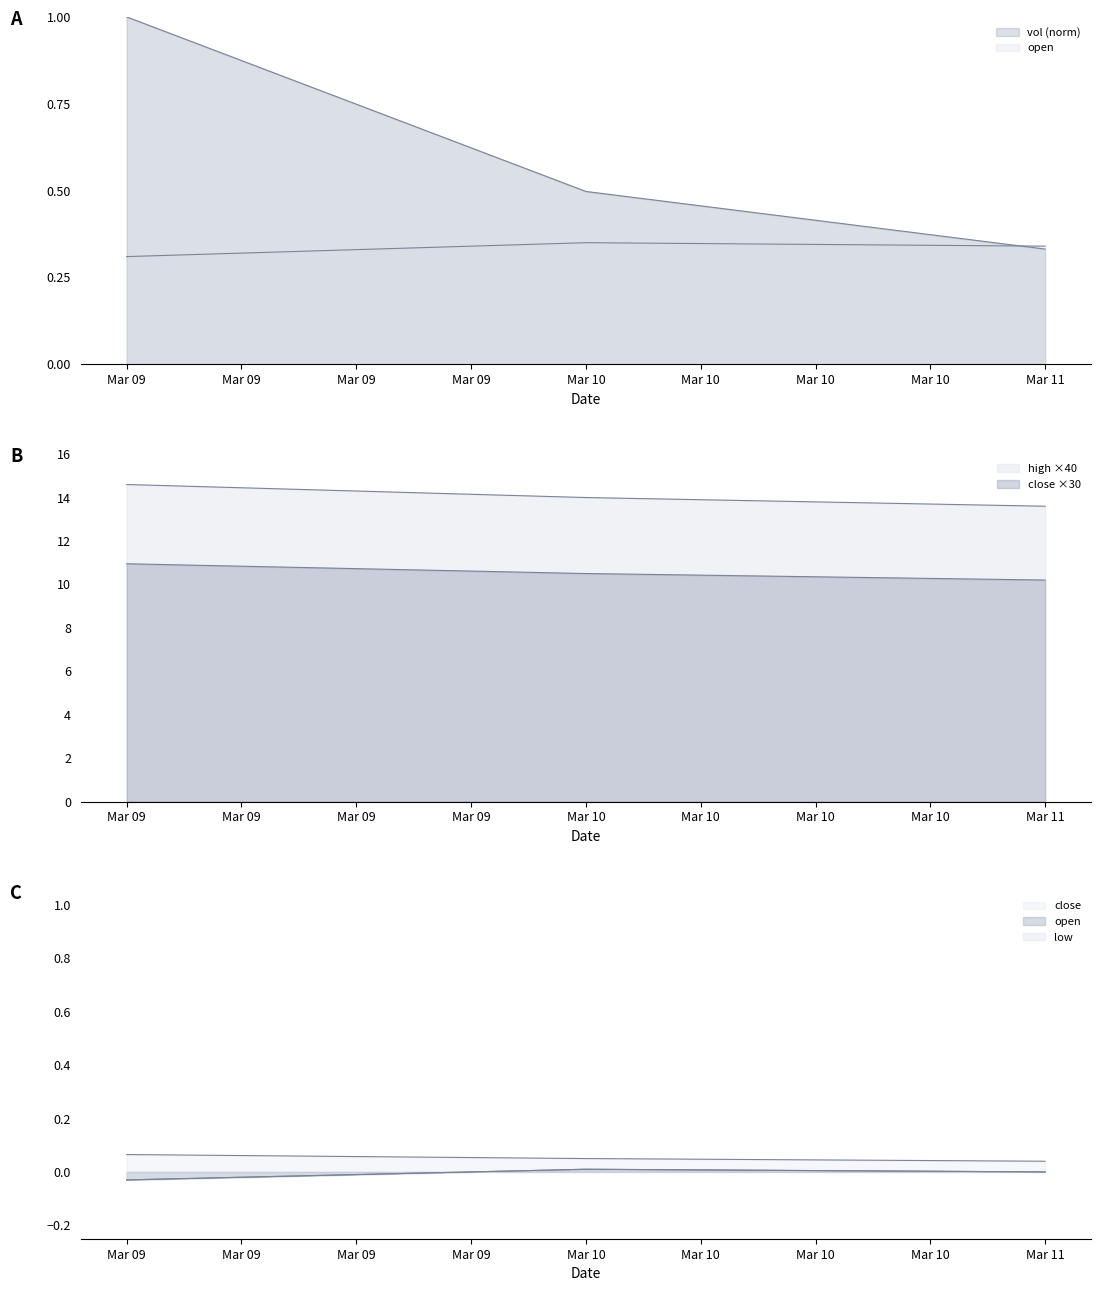

Which label corresponds to the largest value in the chart?

Mar 09